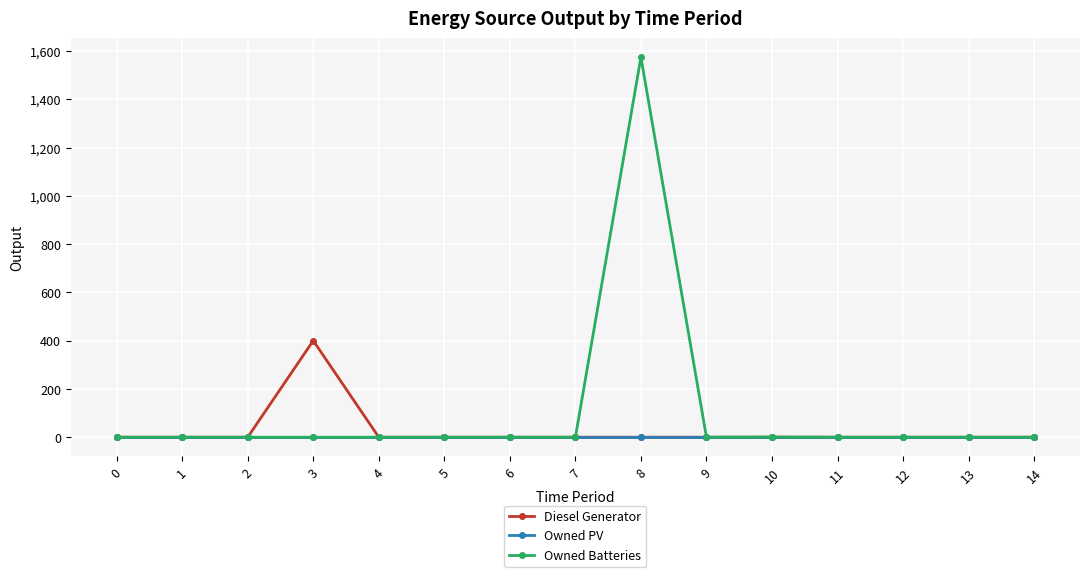

Which series has the largest total across all categories?

Owned Batteries